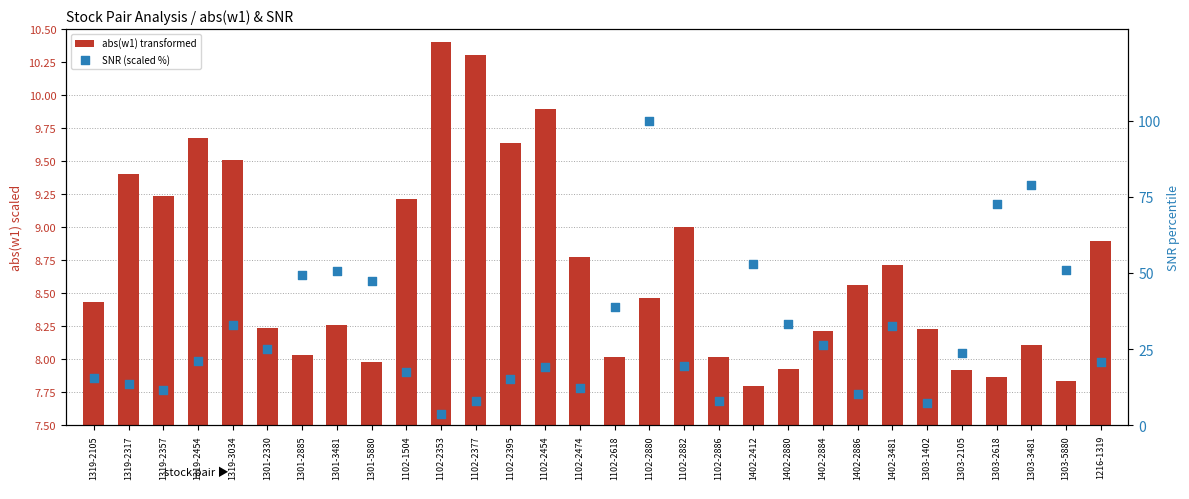

At which category is the sum across all series the highest?

1102-2880